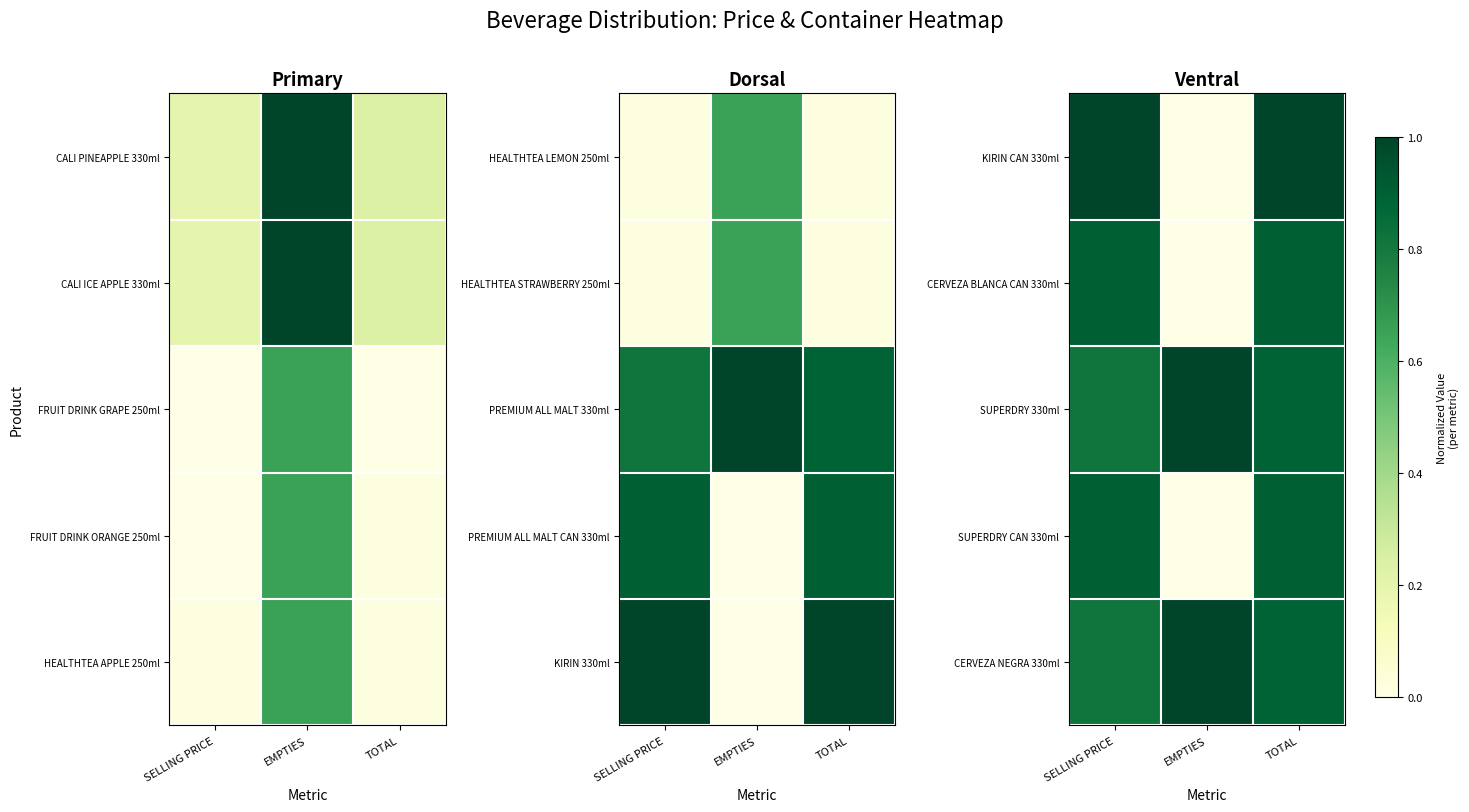

Is it true that SUPERDRY 330ml equals 1.5 at TOTAL?

False